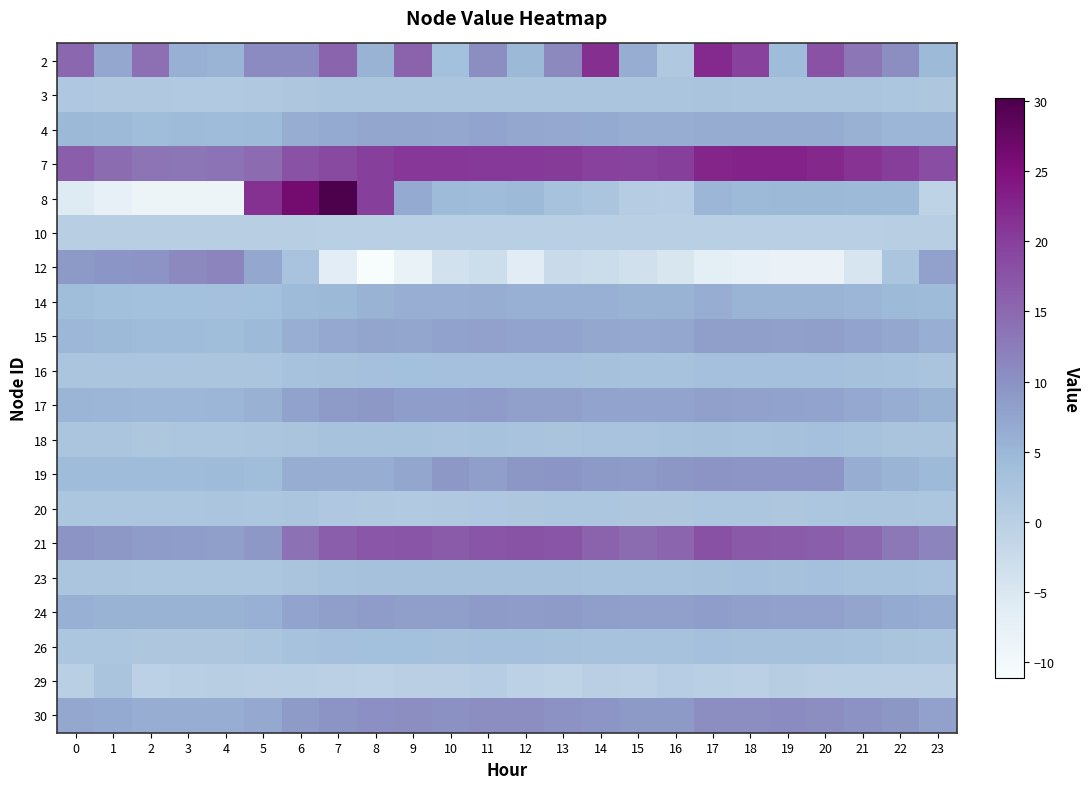

Reading left to right, list all the values displayed in this chart.

2: 0=15.1	1=7.2	2=14.0	3=5.8	4=5.4	5=10.7	6=10.8	7=15.4	8=5.5	9=15.6	10=3.4	11=10.5	12=4.8	13=11.1	14=21.6	15=6.4	16=1.6	17=22.2	18=19.8	19=4.1	20=17.6	21=13.4	22=10.5	23=4.5
3: 0=1.7	1=1.6	2=1.5	3=1.4	4=1.4	5=1.6	6=1.9	7=2.2	8=2.3	9=2.4	10=2.3	11=2.3	12=2.3	13=2.3	14=2.2	15=2.1	16=2.2	17=2.5	18=2.4	19=2.4	20=2.3	21=2.2	22=2.0	23=1.8
4: 0=4.7	1=4.4	2=4.0	3=4.2	4=4.2	5=4.3	6=6.3	7=6.8	8=7.4	9=7.4	10=7.0	11=7.6	12=7.2	13=6.9	14=6.7	15=6.2	16=6.2	17=6.6	18=6.5	19=6.6	20=6.5	21=5.8	22=5.2	23=5.1
7: 0=16.2	1=14.4	2=13.5	3=13.3	4=13.7	5=14.6	6=17.6	7=18.9	8=20.0	9=20.7	10=20.8	11=20.6	12=20.6	13=20.4	14=19.8	15=19.4	16=19.9	17=22.7	18=23.0	19=23.0	20=22.4	21=21.3	22=20.2	23=18.1
8: 0=-5.6	1=-7.5	2=-8.7	3=-8.7	4=-8.6	5=21.5	6=26.3	7=30.2	8=19.9	9=6.7	10=4.3	11=4.2	12=4.6	13=3.0	14=2.2	15=0.8	16=0.4	17=5.1	18=4.5	19=4.7	20=4.9	21=4.6	22=4.6	23=-0.9
10: 0=0.3	1=0.3	2=0.3	3=0.3	4=0.2	5=0.2	6=0.2	7=0.0	8=0.0	9=0.1	10=0.0	11=0.0	12=0.1	13=0.1	14=0.1	15=0.1	16=0.1	17=0.1	18=0.1	19=0.1	20=0.1	21=0.1	22=0.2	23=0.3
12: 0=8.9	1=9.5	2=9.9	3=11.0	4=11.5	5=7.2	6=2.6	7=-6.5	8=-11.1	9=-8.0	10=-3.8	11=-2.8	12=-6.2	13=-2.4	14=-2.7	15=-3.4	16=-4.7	17=-7.0	18=-7.5	19=-8.1	20=-8.1	21=-4.6	22=2.1	23=7.9
14: 0=4.0	1=3.7	2=3.5	3=3.4	4=3.3	5=3.5	6=4.3	7=4.7	8=5.6	9=6.1	10=6.0	11=6.2	12=6.0	13=5.9	14=5.9	15=5.6	16=5.6	17=6.3	18=5.5	19=5.4	20=5.4	21=5.2	22=4.7	23=4.2
15: 0=5.0	1=4.4	2=4.2	3=4.1	4=4.0	5=4.4	6=6.0	7=6.9	8=7.5	9=7.4	10=7.8	11=8.0	12=7.7	13=7.6	14=7.1	15=6.9	16=7.1	17=8.4	18=8.3	19=8.2	20=8.2	21=7.7	22=7.0	23=6.1
16: 0=2.4	1=2.3	2=2.2	3=2.2	4=2.2	5=2.3	6=2.9	7=3.2	8=3.4	9=3.5	10=3.3	11=3.4	12=3.4	13=3.3	14=3.1	15=2.9	16=2.9	17=3.3	18=3.3	19=3.4	20=3.3	21=3.2	22=2.9	23=2.6
17: 0=5.2	1=5.1	2=5.0	3=5.0	4=5.2	5=5.8	6=7.8	7=8.8	8=9.1	9=8.5	10=8.6	11=8.6	12=8.1	13=8.2	14=7.7	15=7.6	16=7.7	17=8.2	18=8.0	19=7.8	20=7.6	21=6.8	22=6.3	23=5.6
18: 0=2.2	1=2.1	2=1.9	3=2.0	4=2.0	5=2.2	6=2.6	7=2.9	8=2.9	9=3.0	10=2.7	11=2.8	12=2.6	13=2.6	14=2.6	15=2.7	16=3.0	17=3.2	18=3.0	19=3.2	20=3.2	21=2.8	22=2.5	23=2.5
19: 0=4.2	1=4.2	2=4.1	3=4.1	4=4.3	5=3.9	6=6.2	7=6.2	8=6.2	9=7.4	10=9.2	11=8.3	12=9.4	13=9.5	14=8.9	15=8.7	16=9.3	17=9.7	18=9.6	19=9.6	20=9.6	21=6.5	22=5.4	23=4.5
20: 0=2.1	1=2.1	2=2.1	3=2.0	4=2.2	5=2.1	6=2.1	7=1.7	8=1.5	9=1.3	10=1.5	11=1.7	12=1.9	13=2.1	14=2.1	15=1.8	16=1.8	17=2.0	18=2.0	19=1.9	20=2.0	21=2.2	22=2.2	23=2.0
21: 0=9.8	1=9.2	2=8.6	3=8.5	4=8.4	5=9.2	6=13.8	7=16.2	8=17.3	9=17.4	10=16.6	11=17.3	12=17.5	13=17.4	14=15.5	15=14.5	16=15.2	17=17.9	18=16.9	19=16.6	20=16.3	21=15.1	22=13.1	23=11.6
23: 0=2.4	1=2.1	2=2.0	3=2.0	4=2.0	5=2.1	6=2.6	7=2.8	8=3.1	9=3.2	10=3.2	11=3.2	12=3.1	13=3.1	14=3.0	15=3.0	16=2.9	17=3.1	18=3.2	19=3.2	20=3.2	21=3.1	22=2.9	23=2.7
24: 0=6.0	1=5.6	2=5.6	3=5.6	4=5.6	5=5.9	6=7.6	7=8.3	8=8.6	9=8.3	10=8.3	11=8.8	12=8.7	13=8.7	14=8.4	15=8.2	16=8.2	17=8.5	18=8.2	19=7.9	20=8.0	21=7.5	22=6.6	23=6.4
26: 0=2.1	1=2.0	2=1.8	3=1.8	4=1.8	5=2.1	6=3.0	7=3.4	8=3.5	9=3.5	10=3.2	11=3.4	12=3.3	13=3.2	14=2.9	15=2.9	16=3.0	17=3.3	18=3.2	19=3.1	20=3.1	21=2.9	22=2.6	23=2.3
29: 0=0.1	1=2.5	2=-0.3	3=0.1	4=0.3	5=-0.0	6=0.1	7=-0.3	8=-0.4	9=-0.0	10=-0.1	11=0.4	12=-0.5	13=-0.9	14=-0.1	15=-0.2	16=0.5	17=0.1	18=-0.2	19=0.5	20=-0.1	21=0.1	22=0.0	23=-0.1
30: 0=7.2	1=6.7	2=6.3	3=6.3	4=6.4	5=6.8	6=8.8	7=9.8	8=10.2	9=10.4	10=10.2	11=10.4	12=10.3	13=9.9	14=9.6	15=9.0	16=9.0	17=10.7	18=10.7	19=10.7	20=10.4	21=9.9	22=9.2	23=8.1